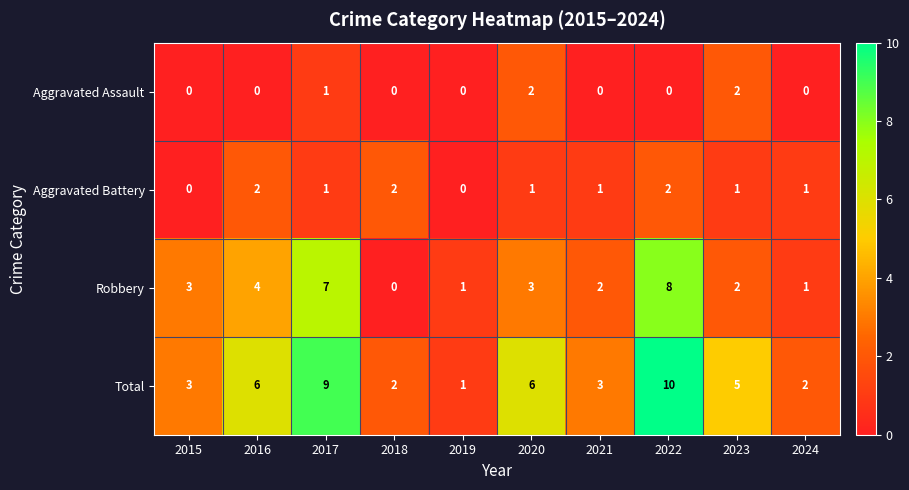

Which series has the largest total across all categories?

Total